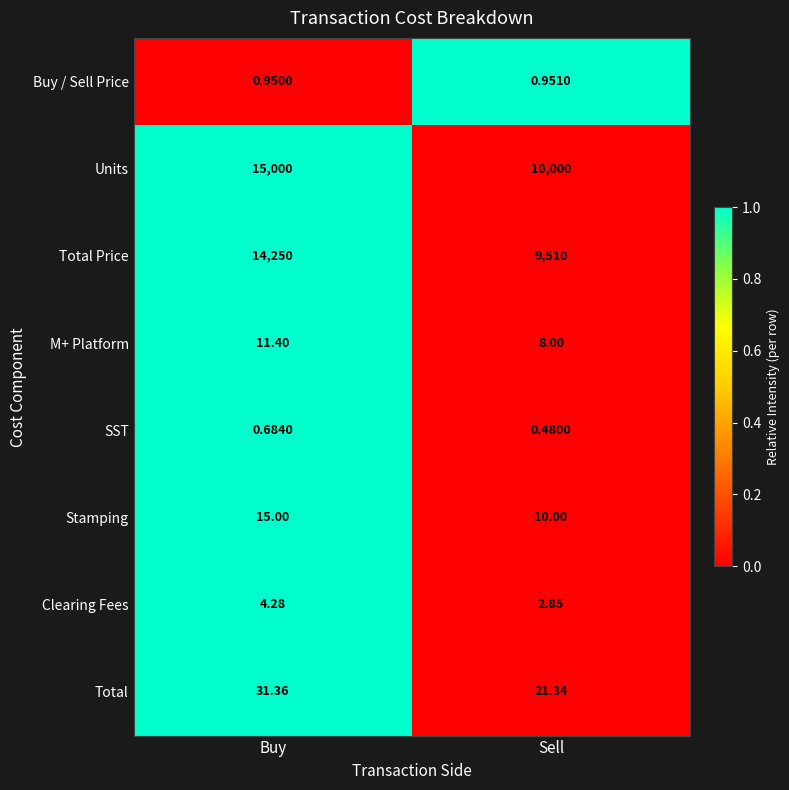

What is the spread (max minus min) of values at Buy?

14999.3